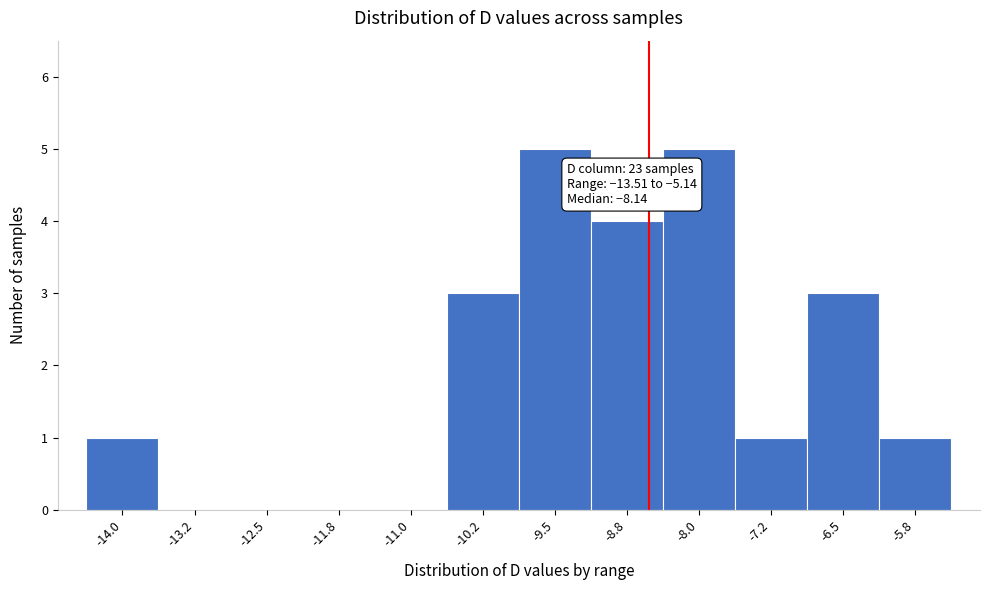

Reading left to right, list all the values displayed in this chart.

-14.0=1	-13.2=0	-12.5=0	-11.8=0	-11.0=0	-10.2=3	-9.5=5	-8.8=4	-8.0=5	-7.2=1	-6.5=3	-5.8=1